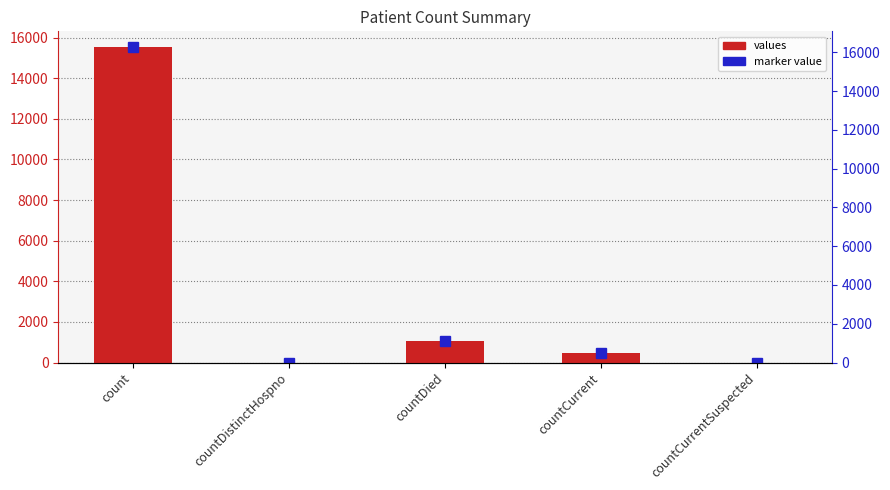

What is the sum of all values?

17101